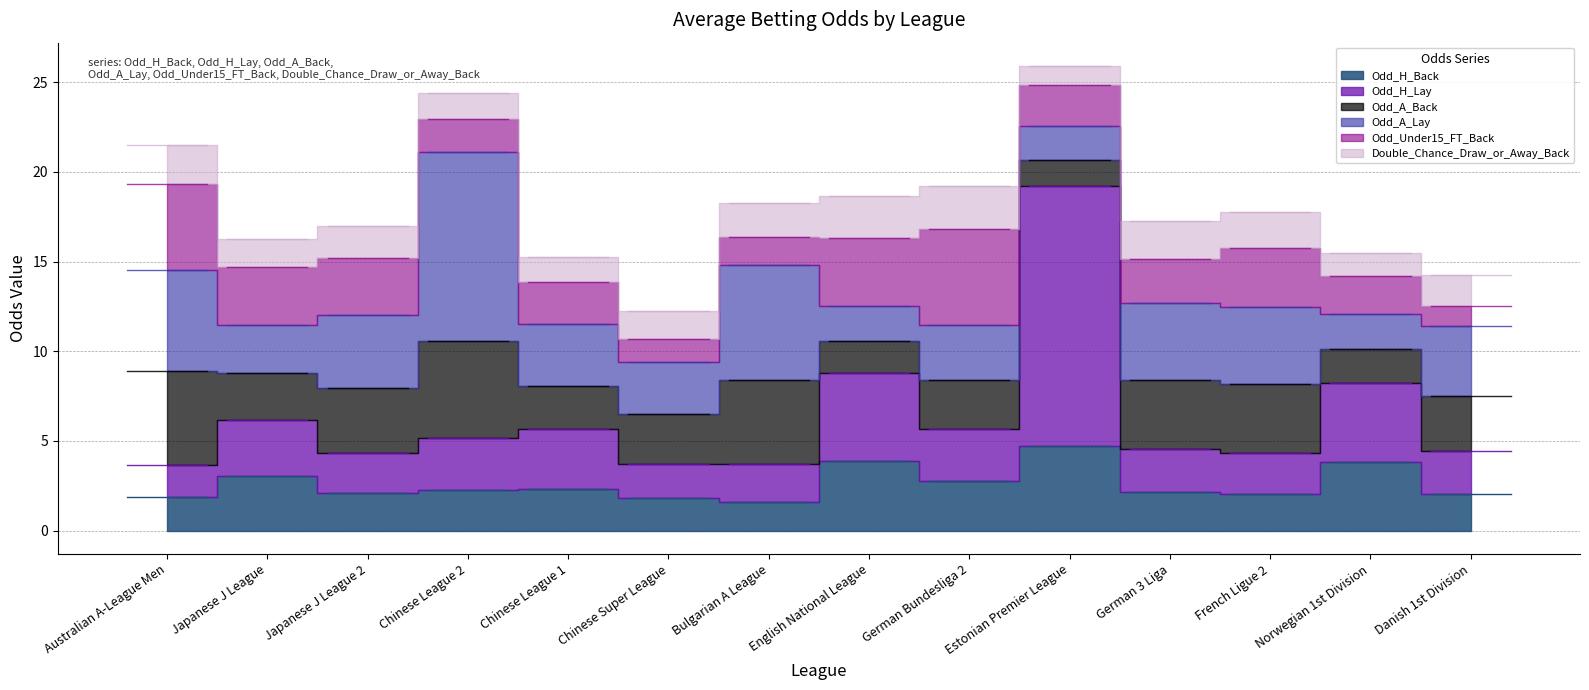

What is the sum of all Odd_A_Lay values?

57.0